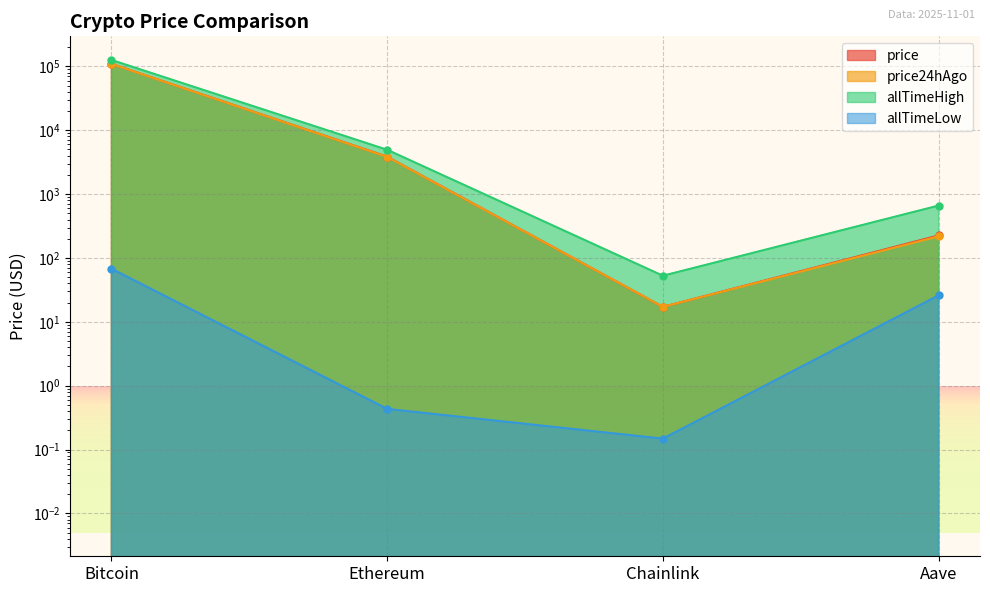

Rank the series at Bitcoin from lowest to highest value.

allTimeLow, price24hAgo, price, allTimeHigh